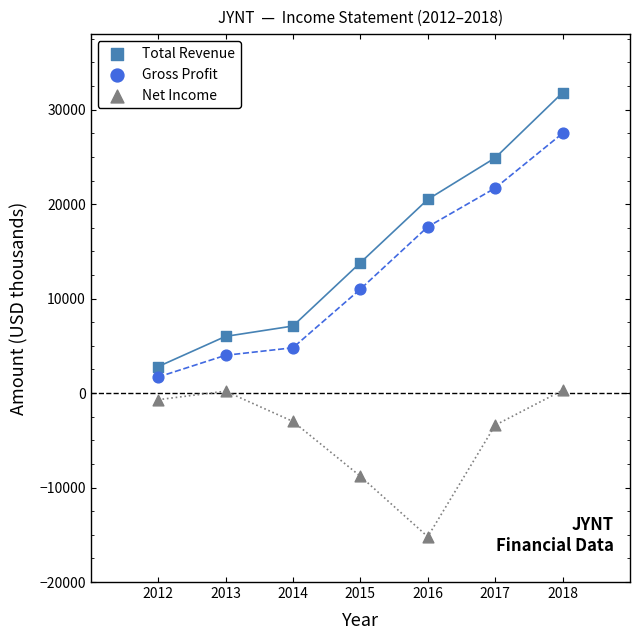

What is the X range (max minus min) for the scatter plot?

6